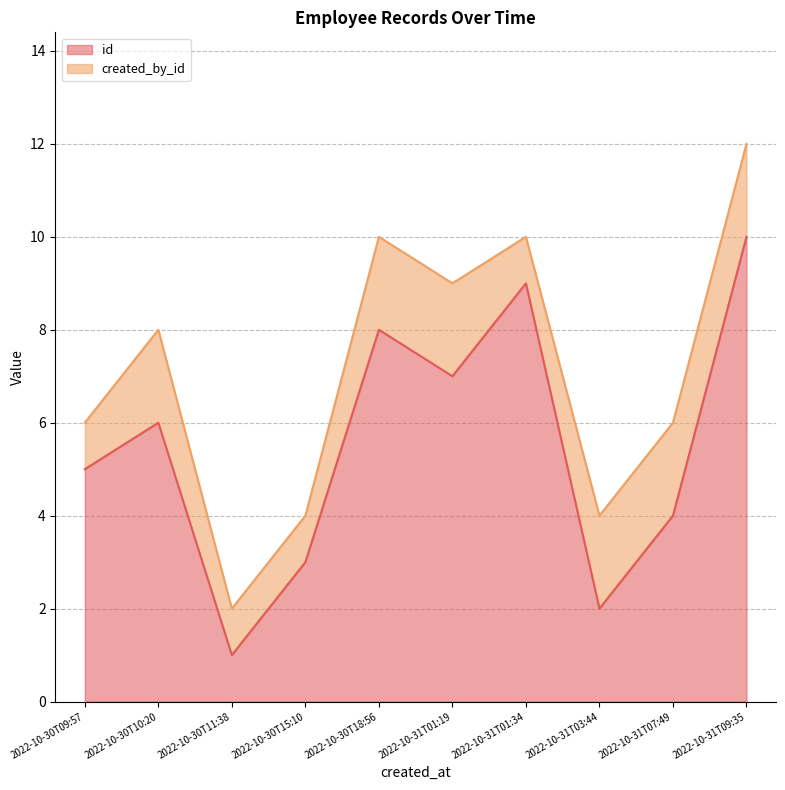

What is the sum of all values?

55